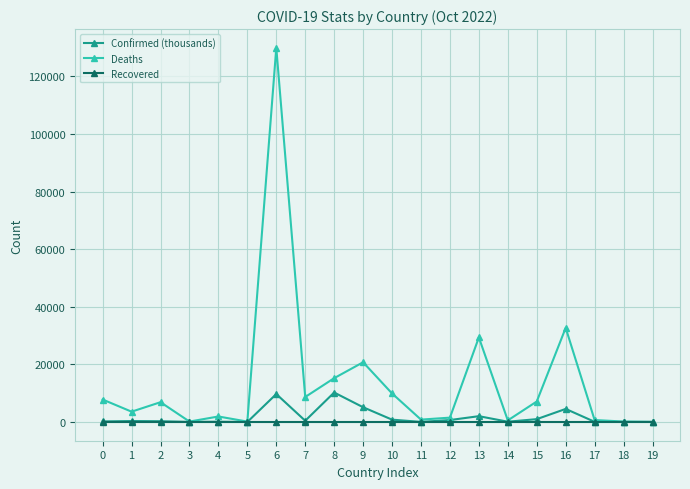

Which series has the largest range (max minus min)?

Deaths